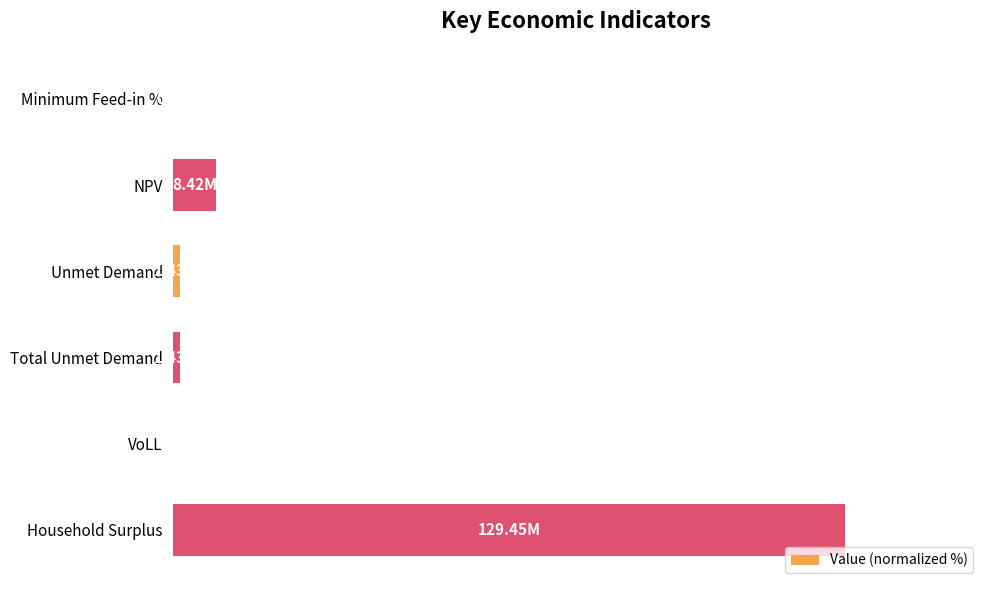

Are the bars horizontal?

Yes